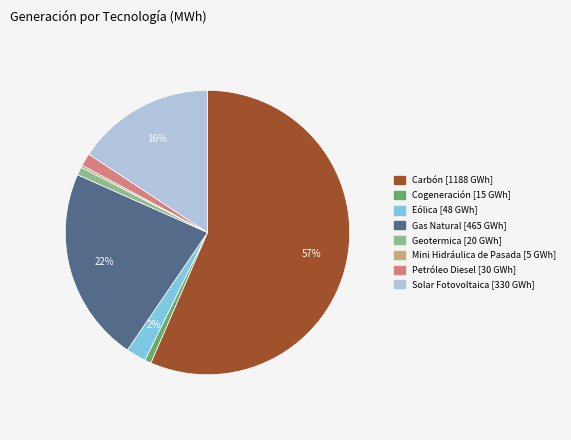

To the nearest percent, what is the difference between the Gas Natural and Geotermica slice percentages?

21%